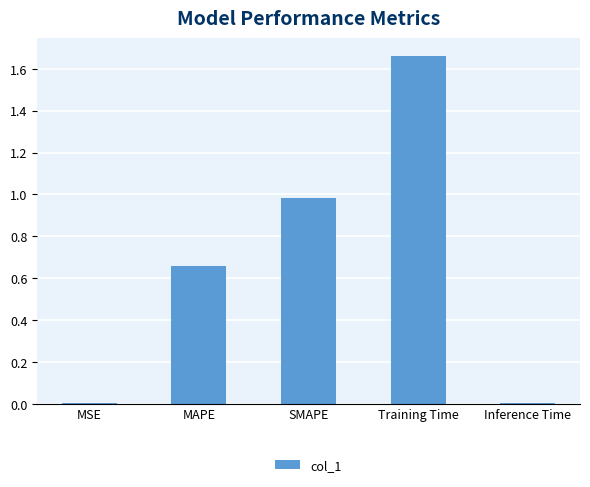

At which category does the chart reach its peak across all series?

Training Time